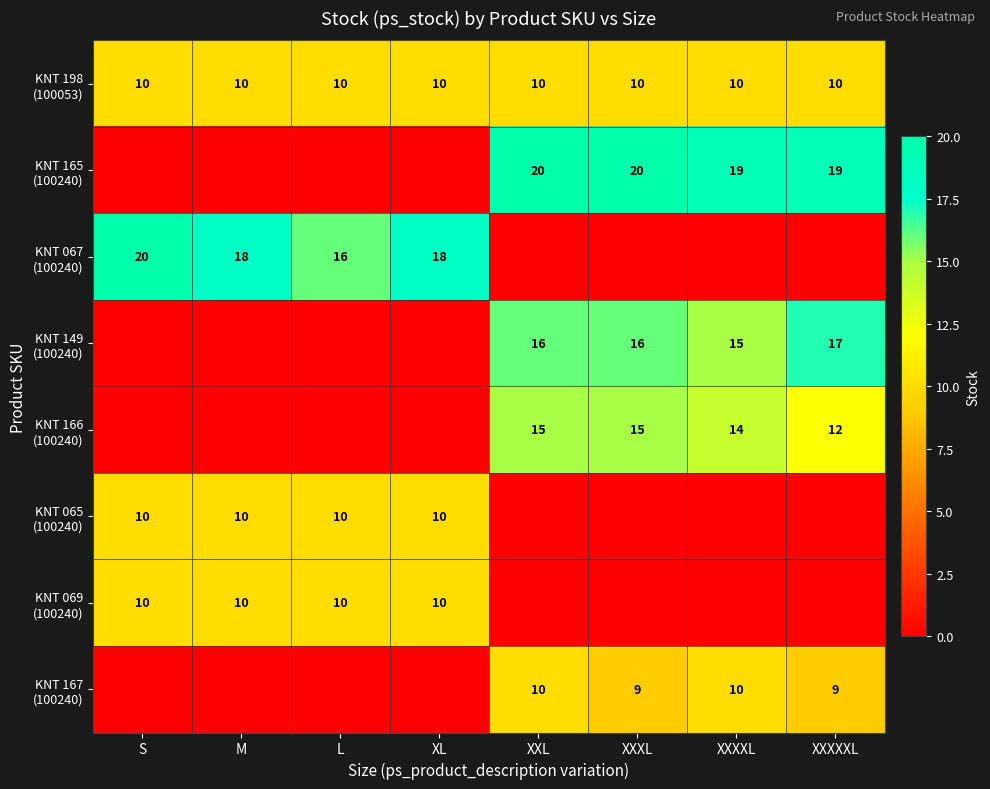

Is the value of KNT 165 (100240) at M greater than the value of KNT 065 (100240) at L?

No